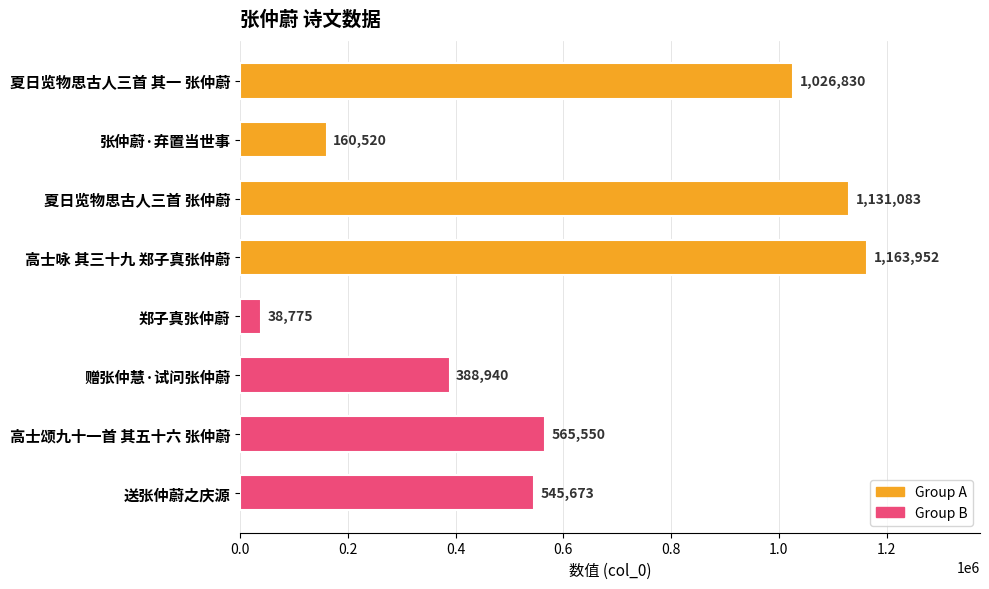

What is the label of the 3rd bar from the bottom?

赠张仲慧·试问张仲蔚